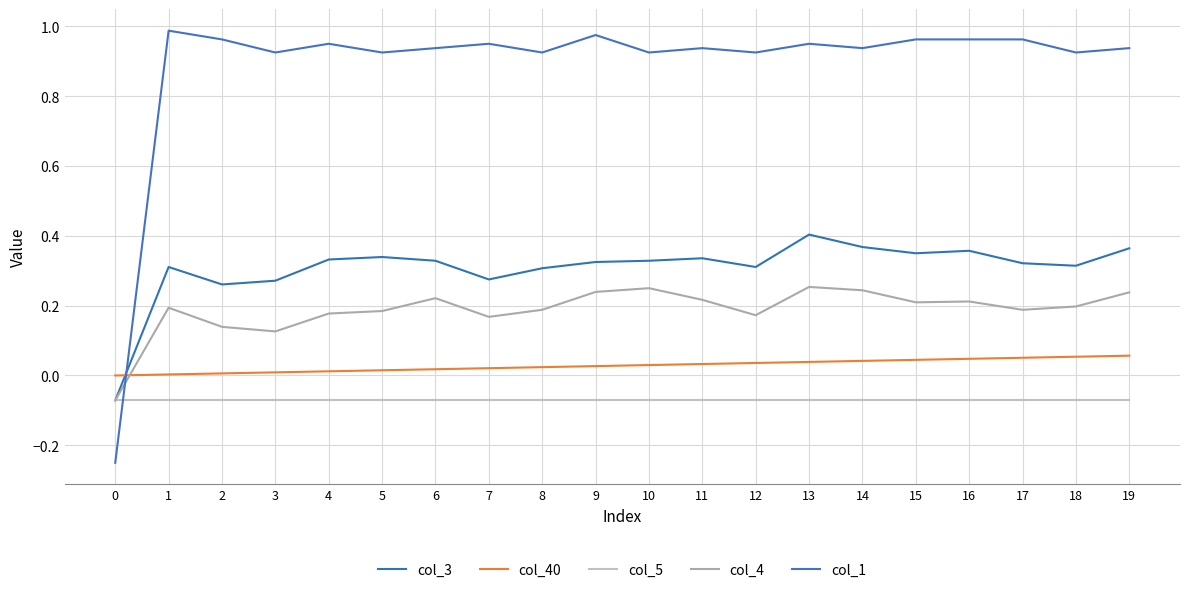

Is this an area chart (filled region under the line)?

No